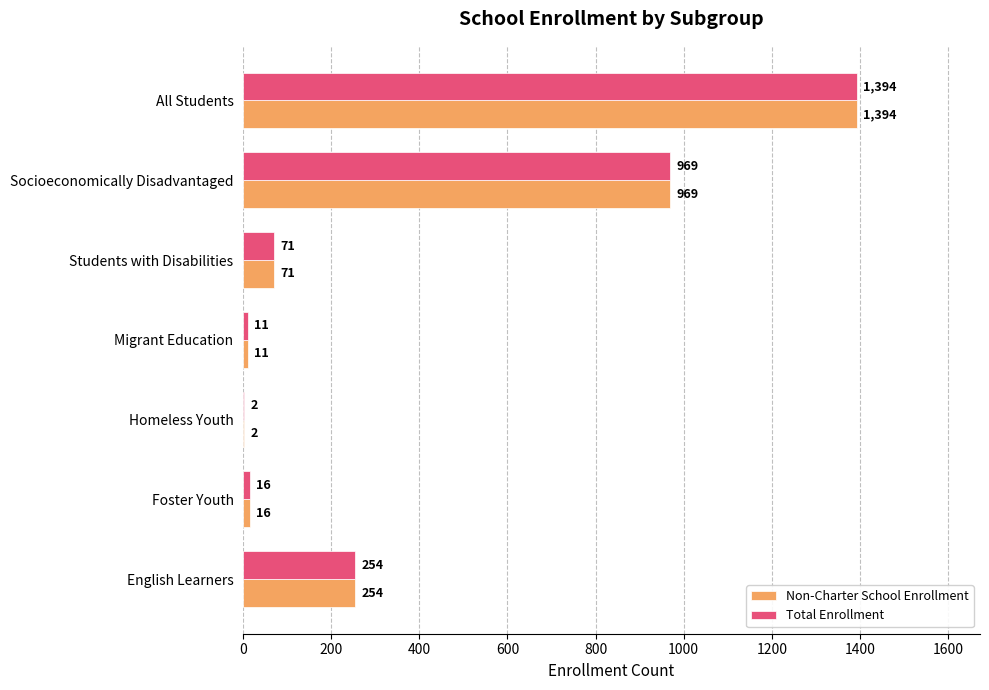

What is the highest value of the Total Enrollment series?

1394